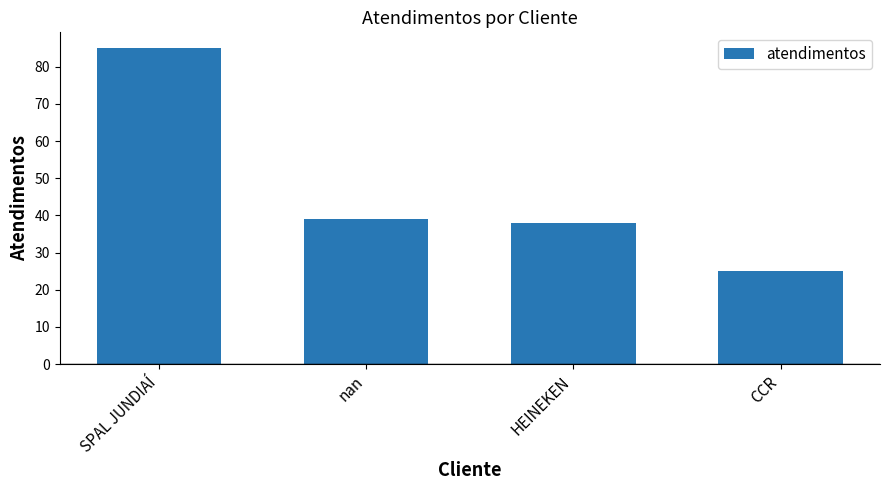

What position from the left is HEINEKEN?

3